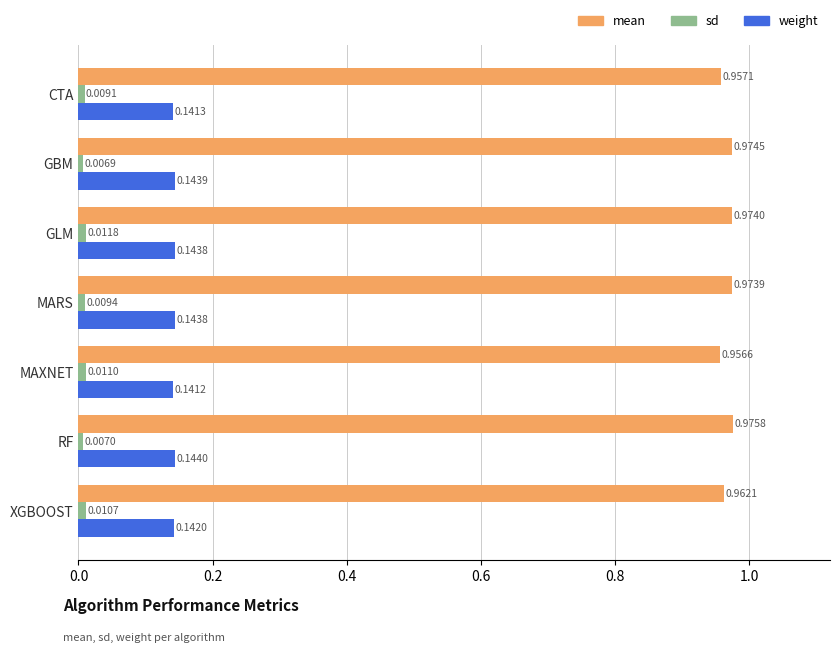

What are all the series names shown in the legend?

mean, sd, weight